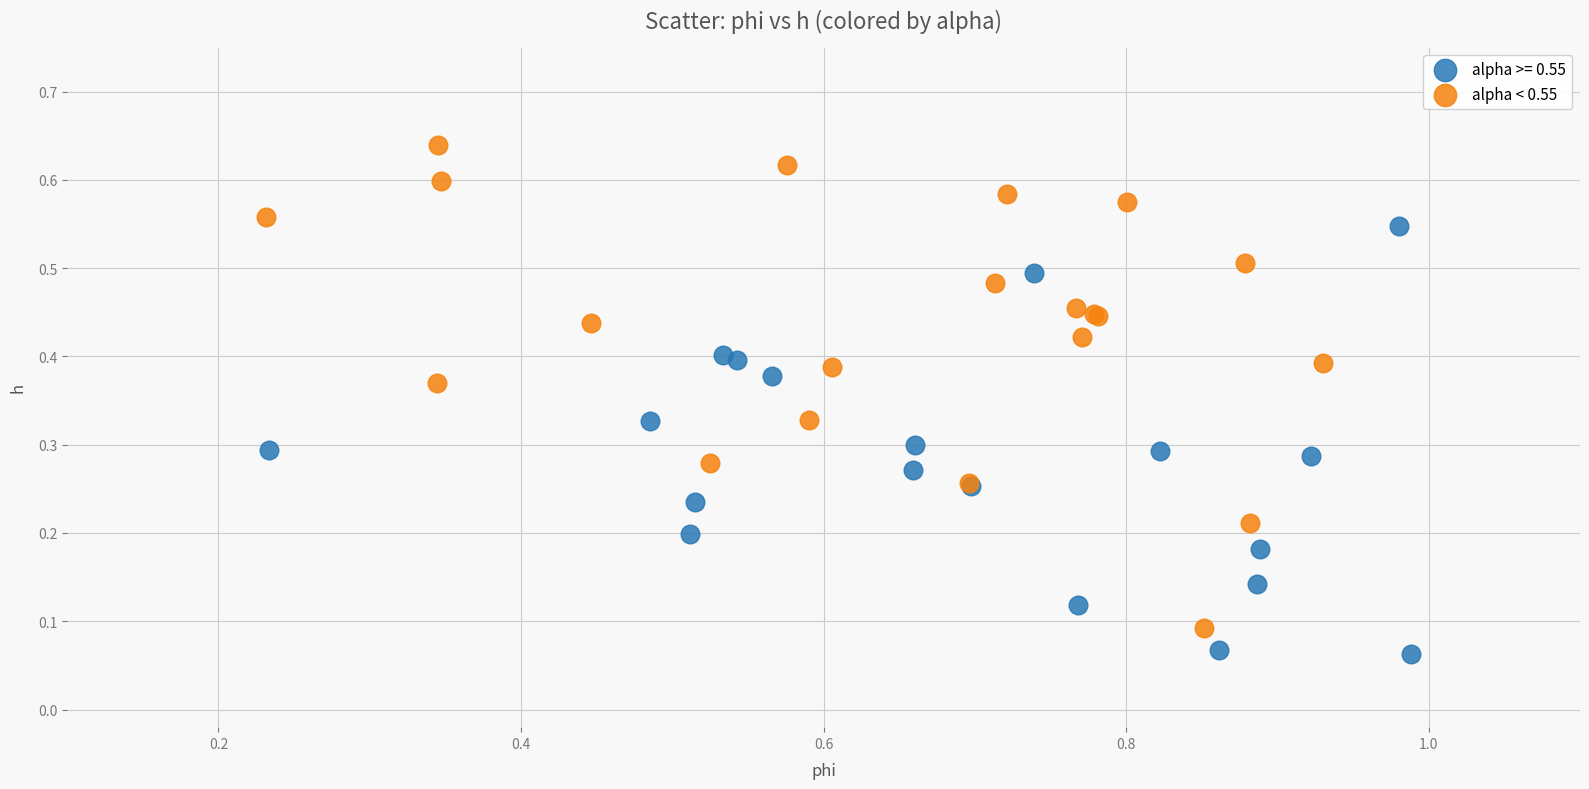

Which series reaches the maximum Y coordinate?

alpha < 0.55